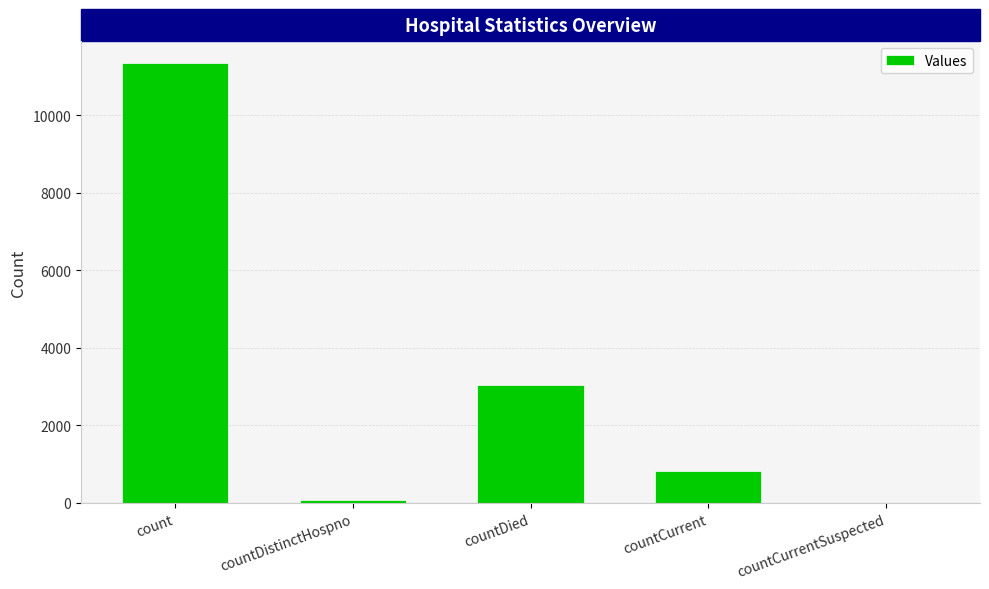

At which category does the chart reach its peak across all series?

count